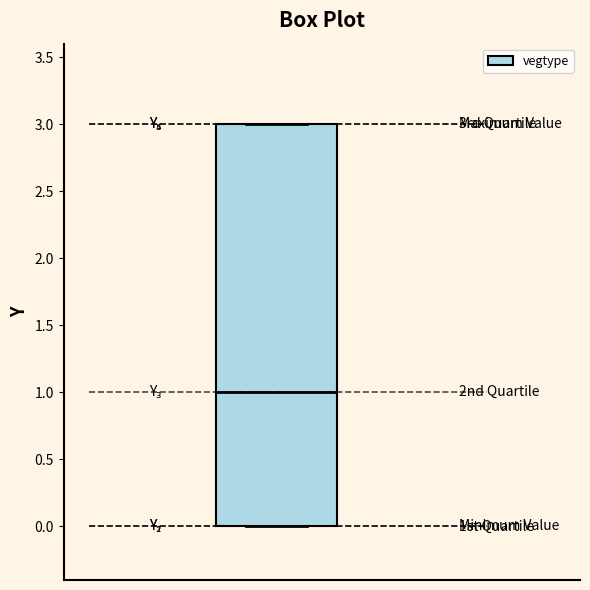

Read this box plot against the y-axis: the position of the median line, the range covered by the box, and the ends of both whiskers. The values are not printed on the chart, so give them approximately, as read against the axis.

median 1, box 0 to 3, whiskers 0 to 3